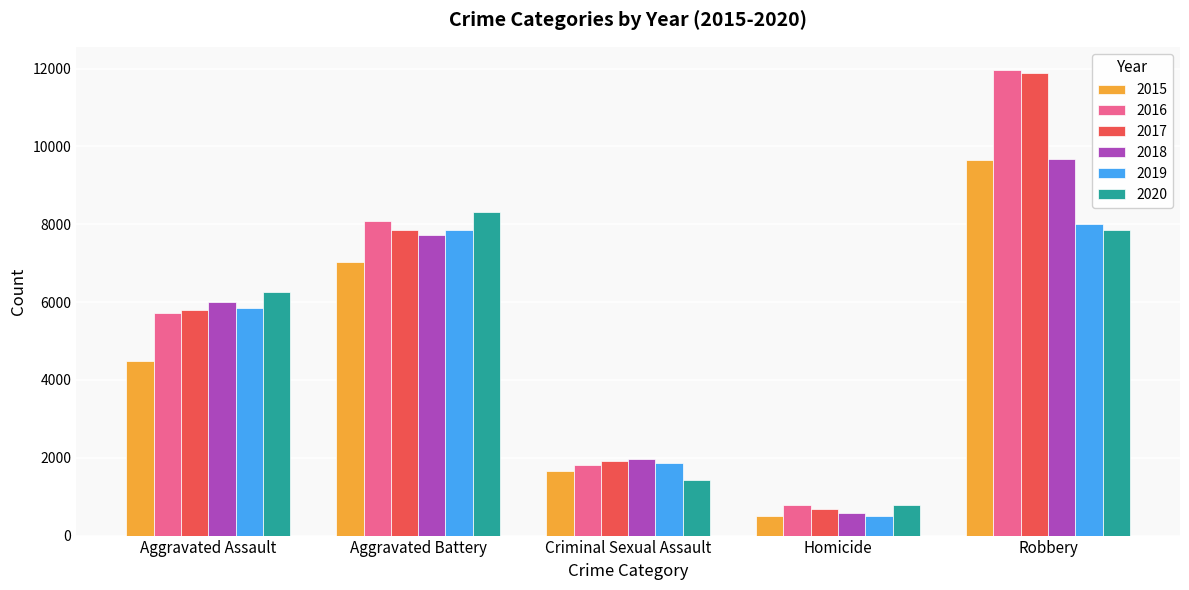

Reading left to right, extract all data points from this chart.

2015: Aggravated Assault=4480	Aggravated Battery=7018	Criminal Sexual Assault=1650	Homicide=496	Robbery=9638
2016: Aggravated Assault=5712	Aggravated Battery=8085	Criminal Sexual Assault=1805	Homicide=786	Robbery=11960
2017: Aggravated Assault=5793	Aggravated Battery=7845	Criminal Sexual Assault=1924	Homicide=672	Robbery=11880
2018: Aggravated Assault=6001	Aggravated Battery=7735	Criminal Sexual Assault=1963	Homicide=589	Robbery=9679
2019: Aggravated Assault=5840	Aggravated Battery=7857	Criminal Sexual Assault=1853	Homicide=498	Robbery=7994
2020: Aggravated Assault=6264	Aggravated Battery=8318	Criminal Sexual Assault=1428	Homicide=785	Robbery=7856